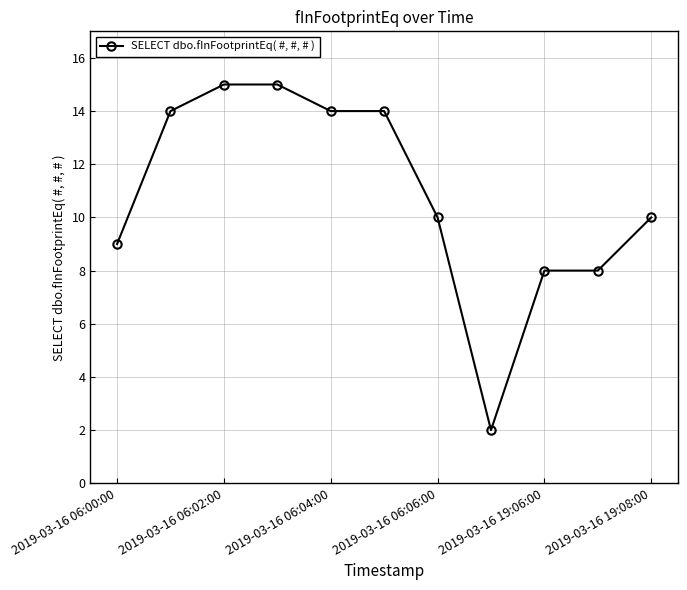

How many lines are shown in the chart?

1